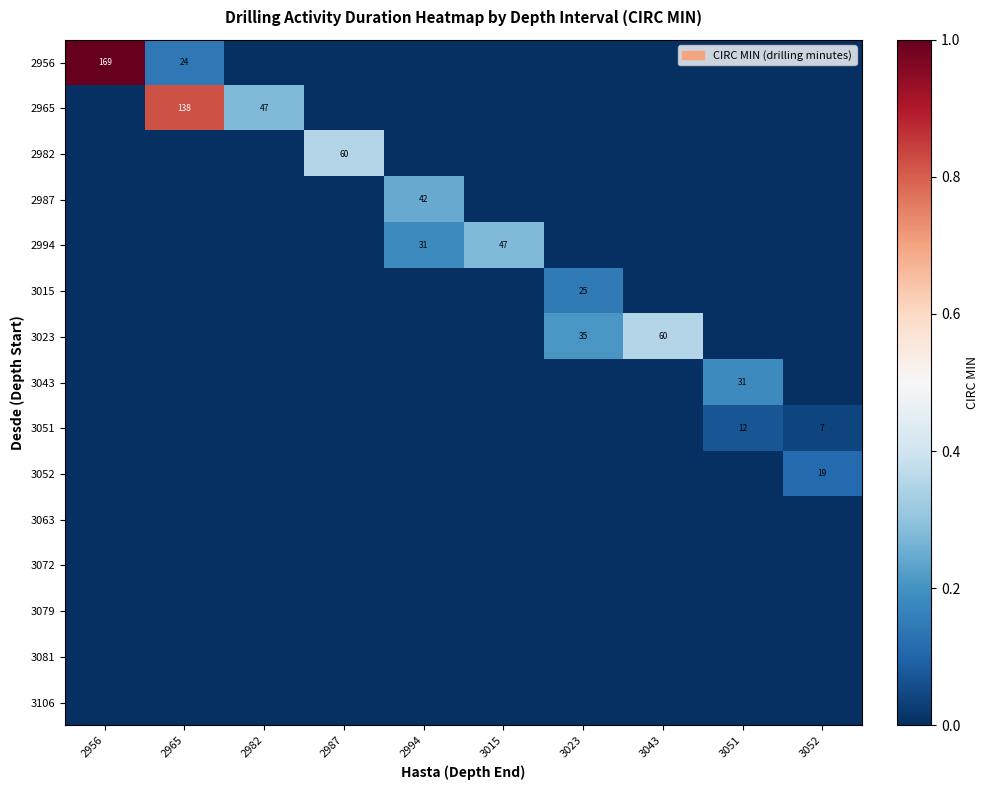

What is the greatest value displayed?

169